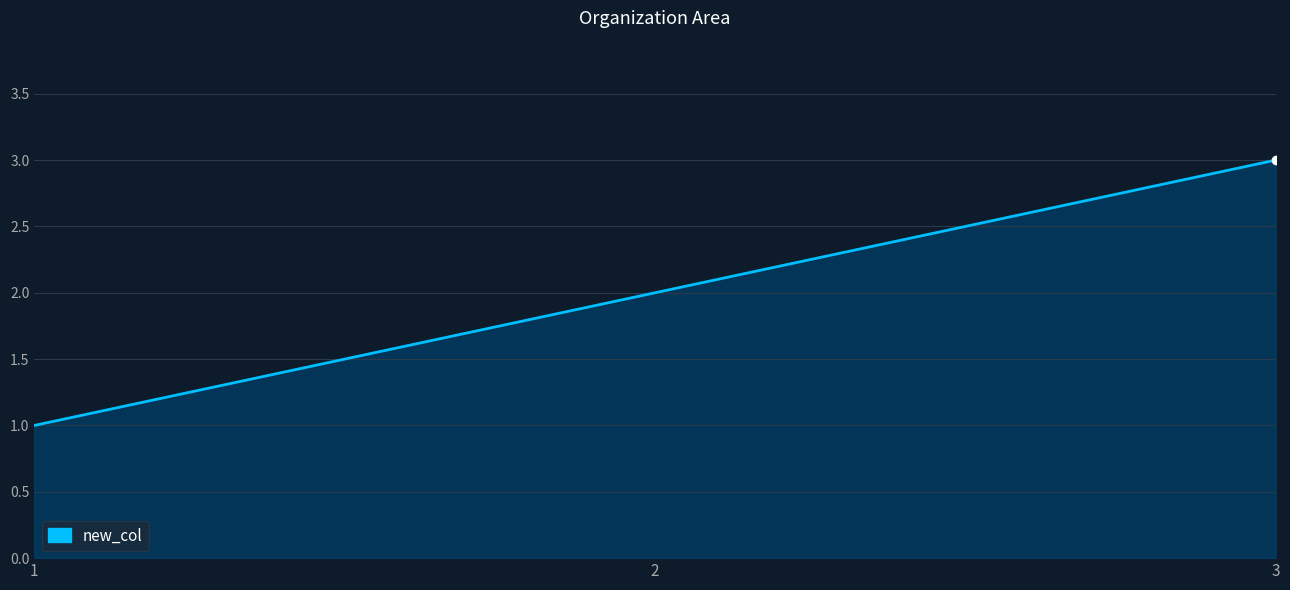

What is the approximate value at 2?

2